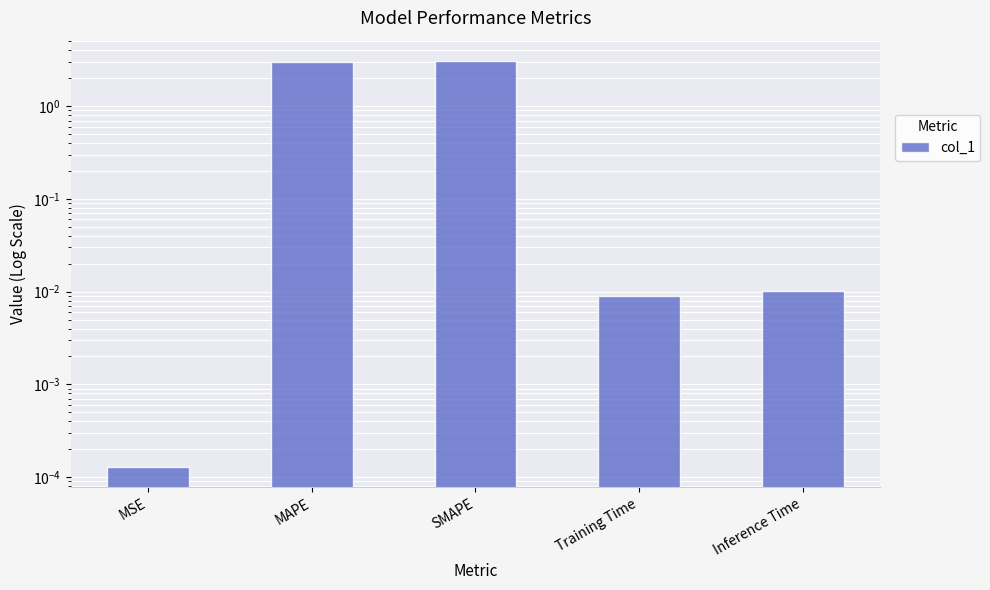

Rank the categories by value from lowest to highest.

MSE, Training Time, Inference Time, MAPE, SMAPE